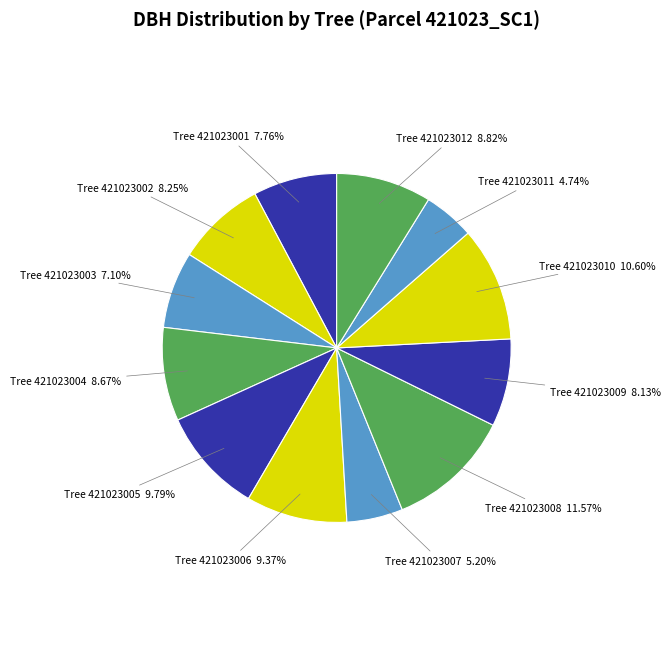

How many slices are in this pie chart?

12